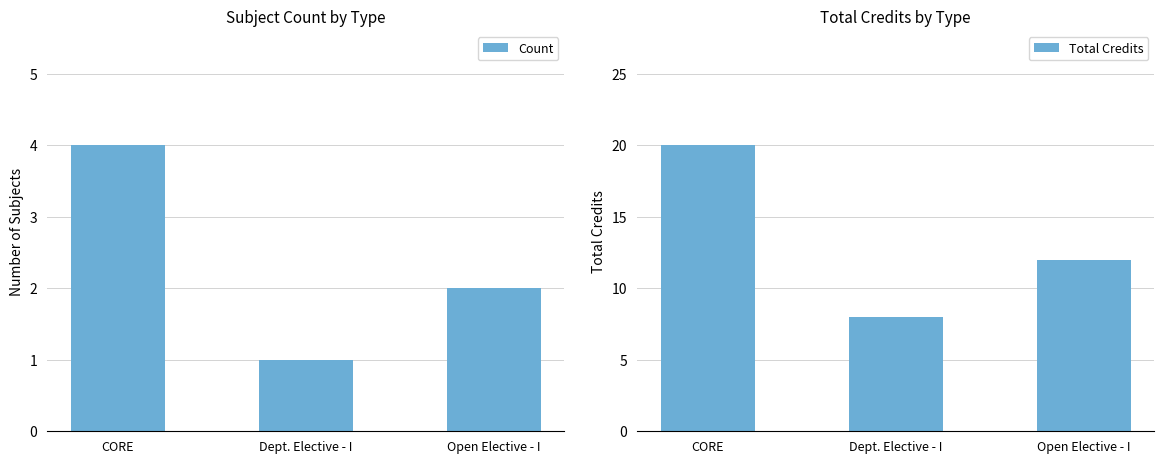

Count the number of categories in the chart.

3